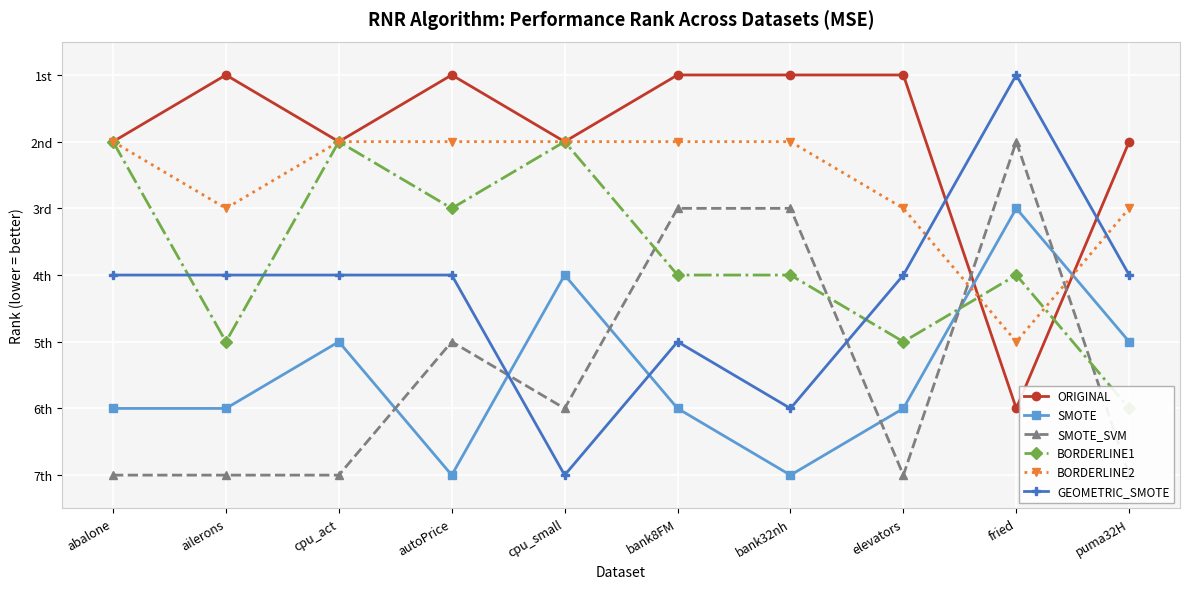

In SMOTE_SVM, how many points are higher than both neighbors (excluding endpoints)?

2